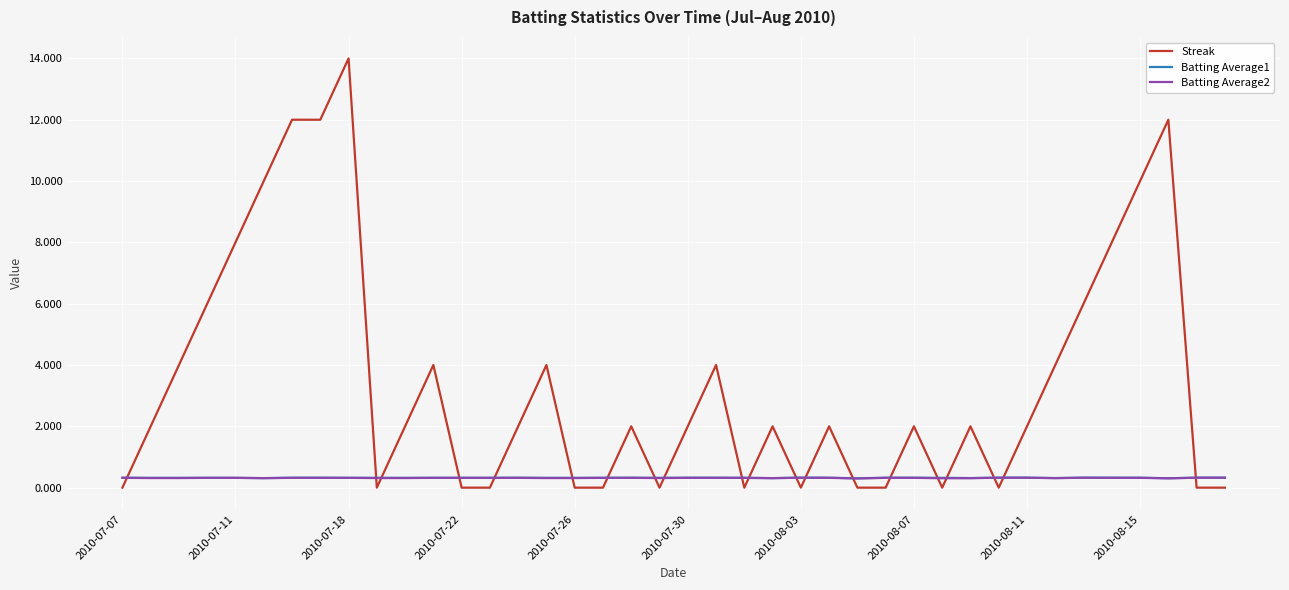

Which series has the widest spread of values?

Streak